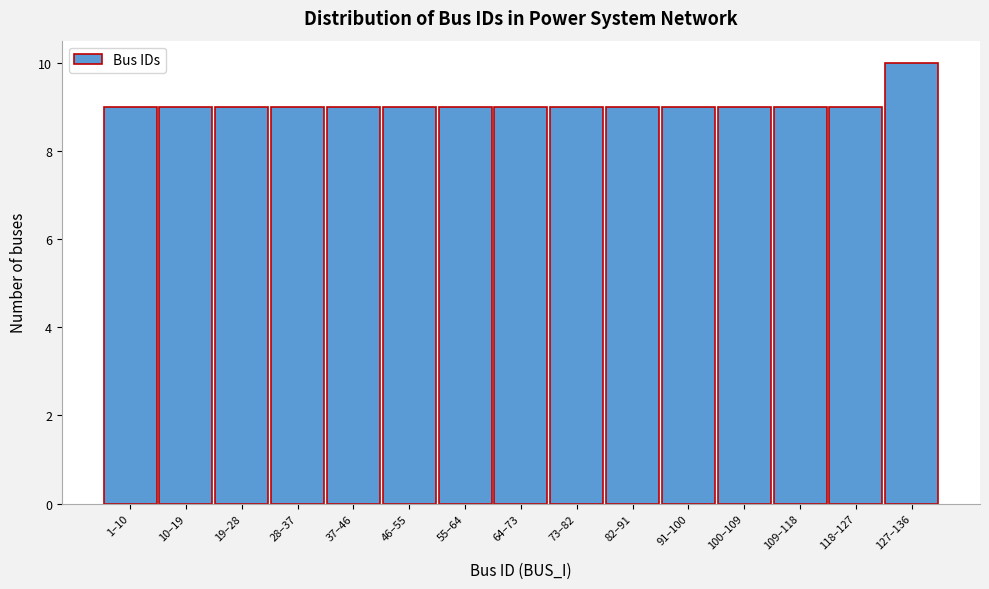

Reading left to right, what are all the values shown in this chart?

1–10=9	10–19=9	19–28=9	28–37=9	37–46=9	46–55=9	55–64=9	64–73=9	73–82=9	82–91=9	91–100=9	100–109=9	109–118=9	118–127=9	127–136=10